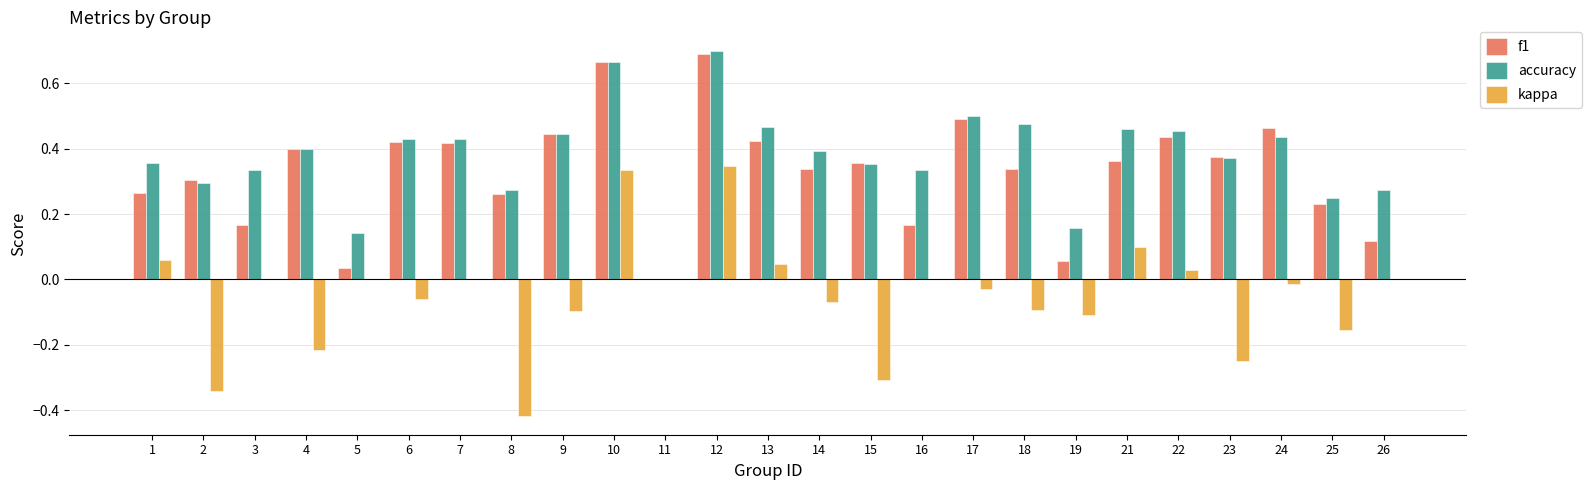

At which label does accuracy reach its peak?

12